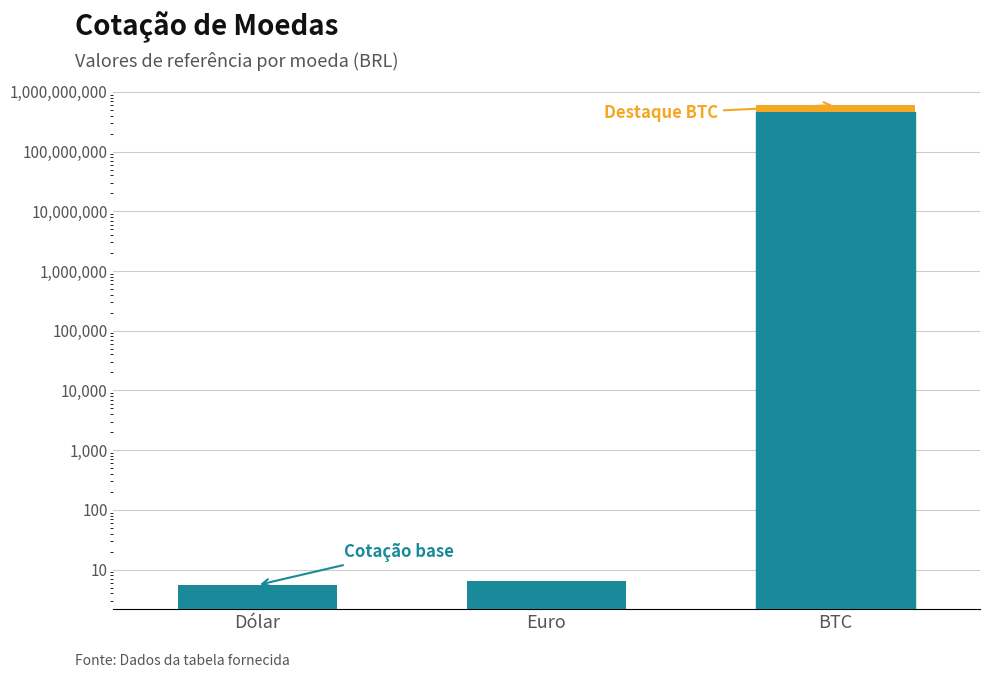

How many values exceed 6?

2